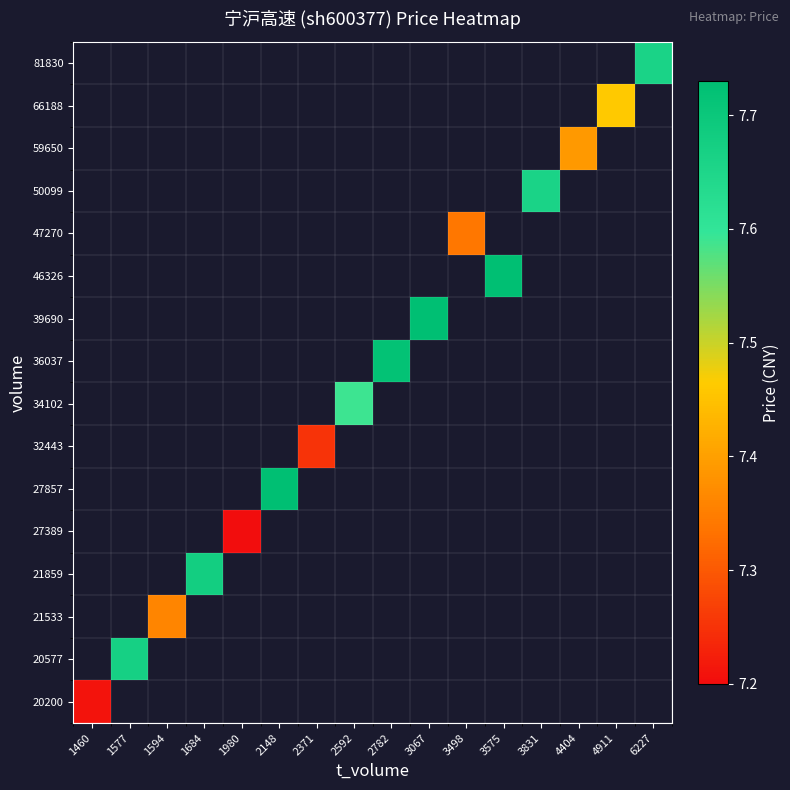

At 2782, list the series in order from largest to smallest.

20200, 20577, 21533, 21859, 27389, 27857, 32443, 34102, 36037, 39690, 46326, 47270, 50099, 59650, 66188, 81830